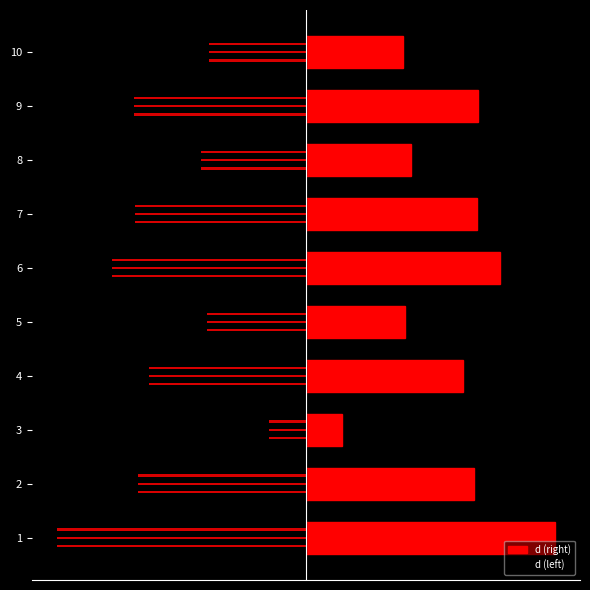

Which has a higher value, 3 or 8?

8